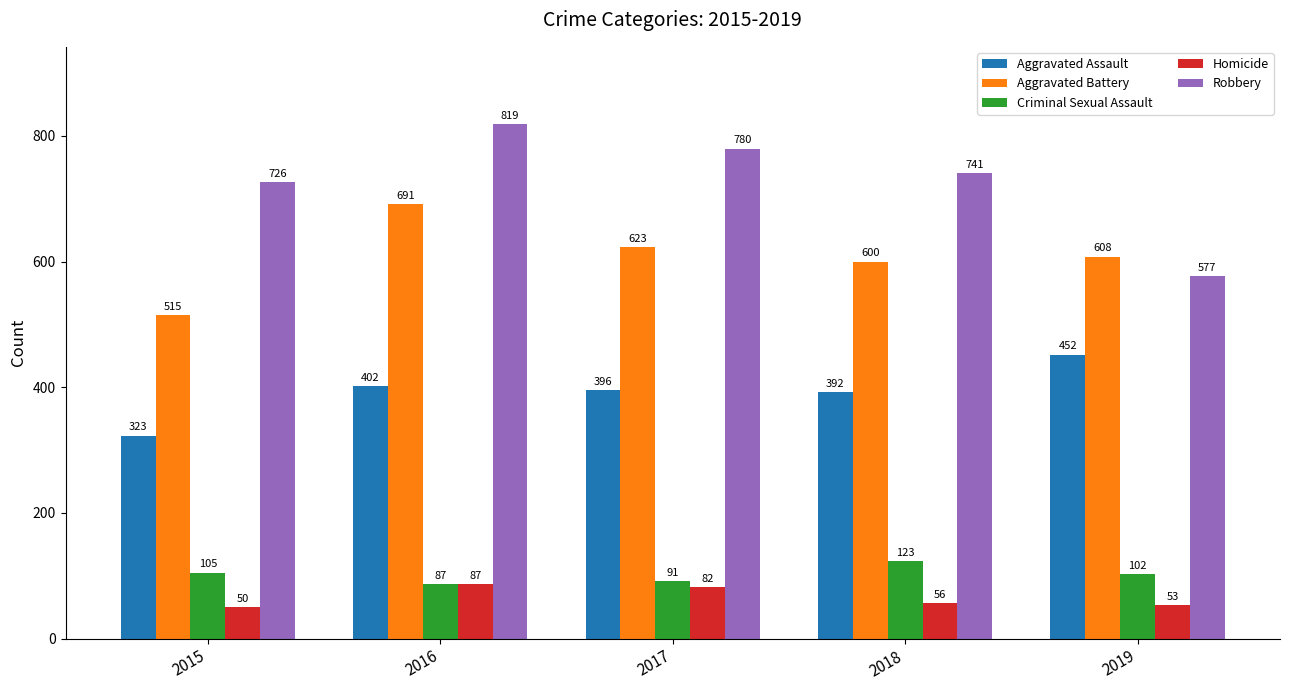

What is the value of the Aggravated Assault bar at the 1st from the left?

323